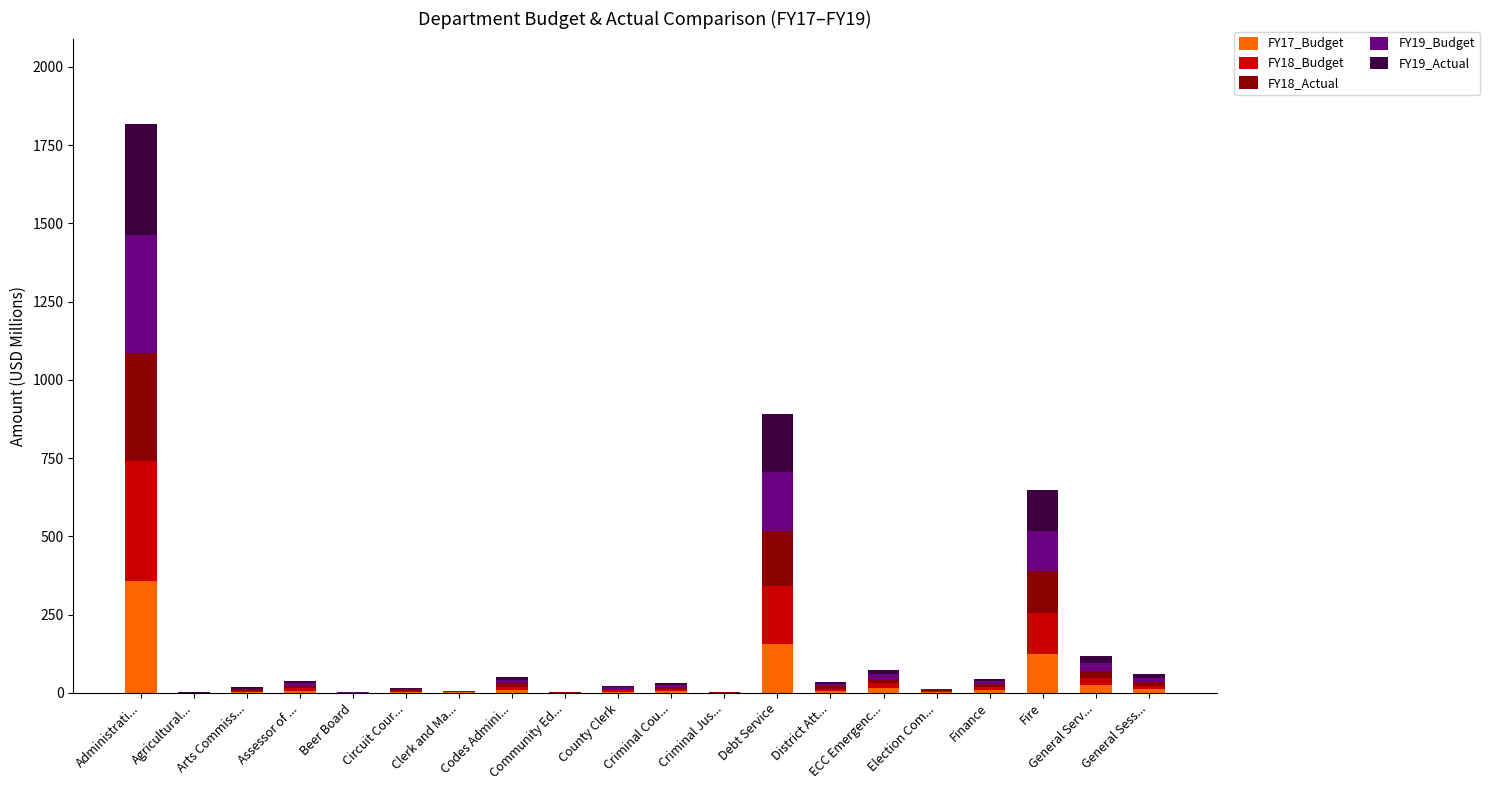

What is the highest value of the FY17_Budget series?

356.6